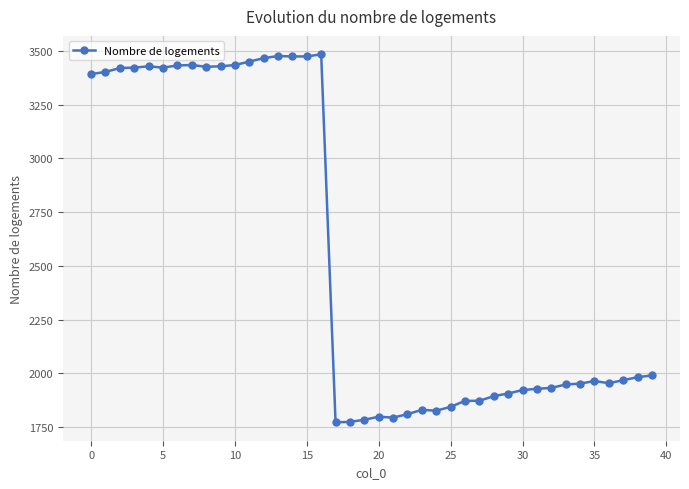

What is the difference between the maximum and minimum values?

1712